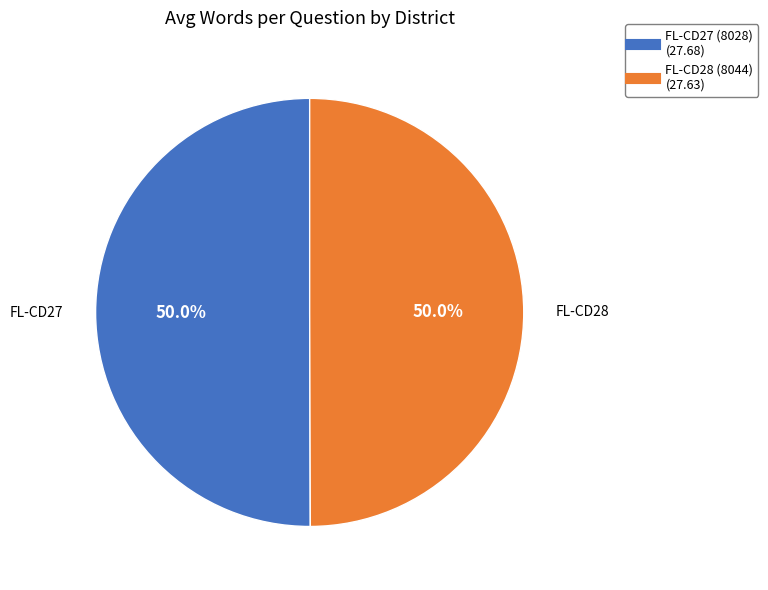

What portion of the pie excludes FL-CD27 (8028)?

50.0%